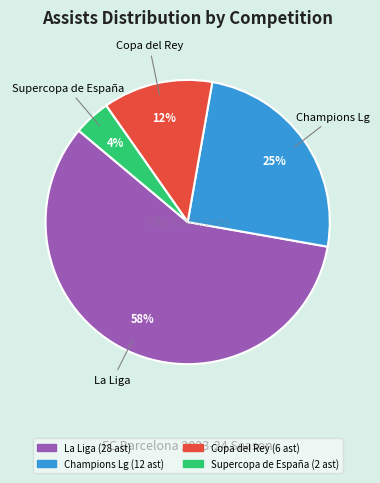

Do Supercopa de España and La Liga together represent more than half of the pie?

Yes